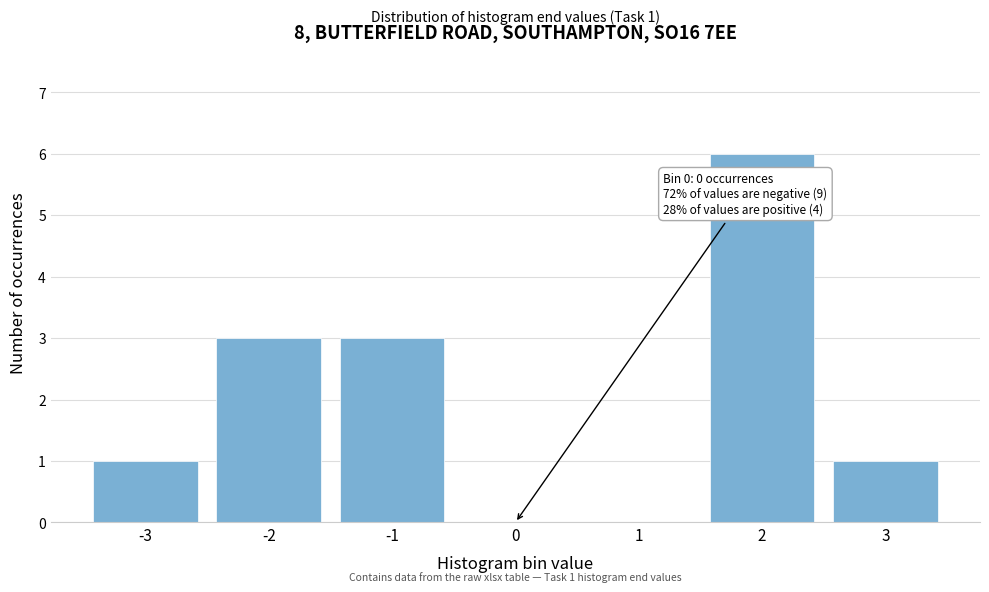

Reading left to right, extract all data points from this chart.

-3=1	-2=3	-1=3	0=0	1=0	2=6	3=1